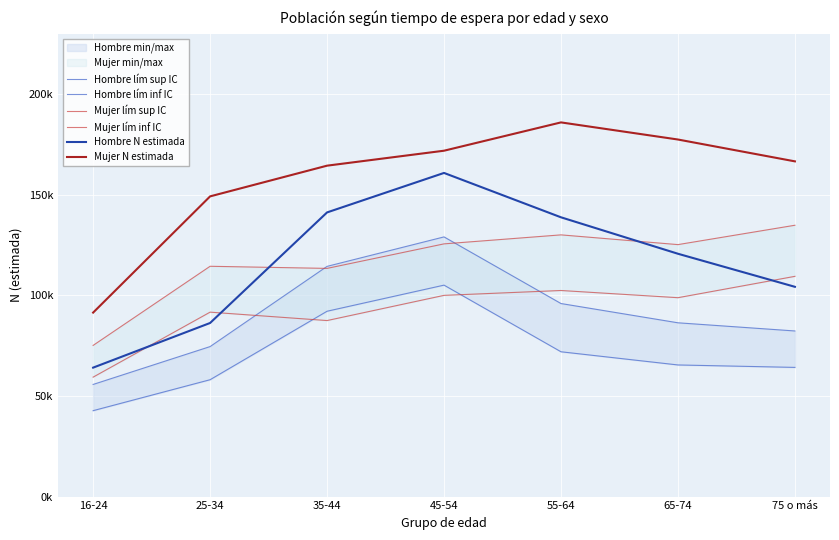

At which category does Hombre lím sup IC reach its first local peak?

45-54